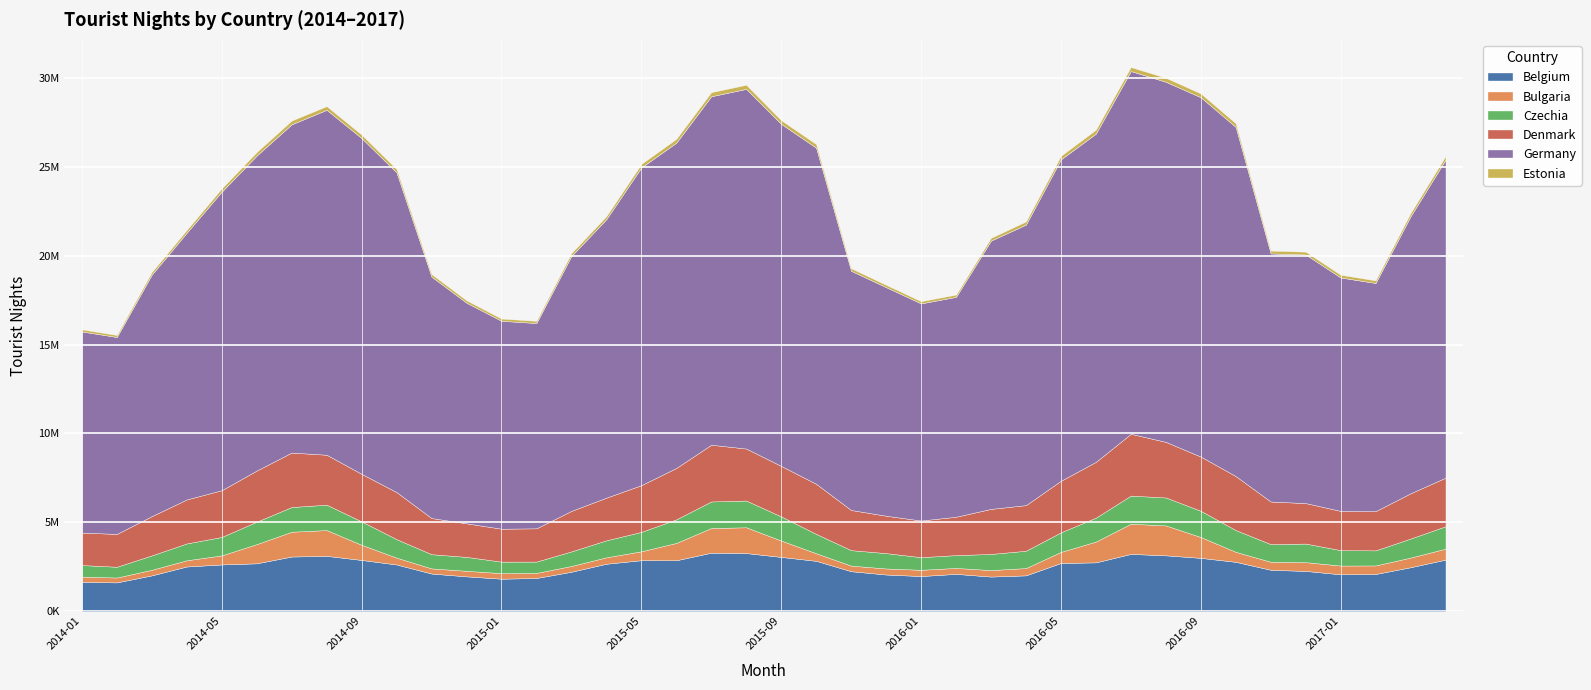

Where does the Czechia series first go above 1041200?

2014-06